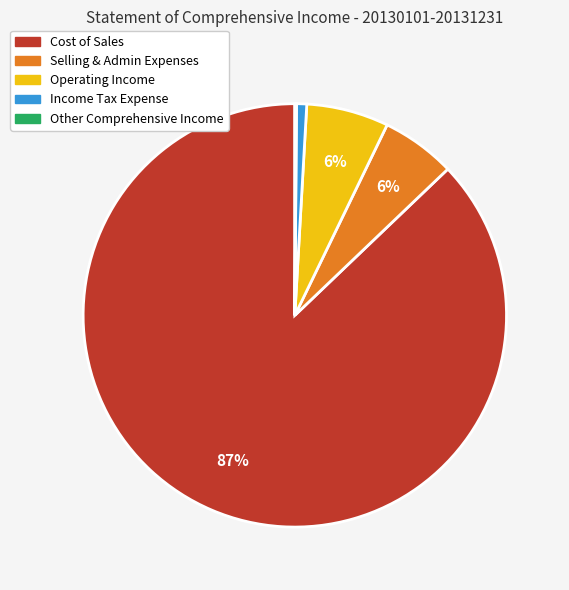

Is there any slice that represents more than half of the pie?

Yes